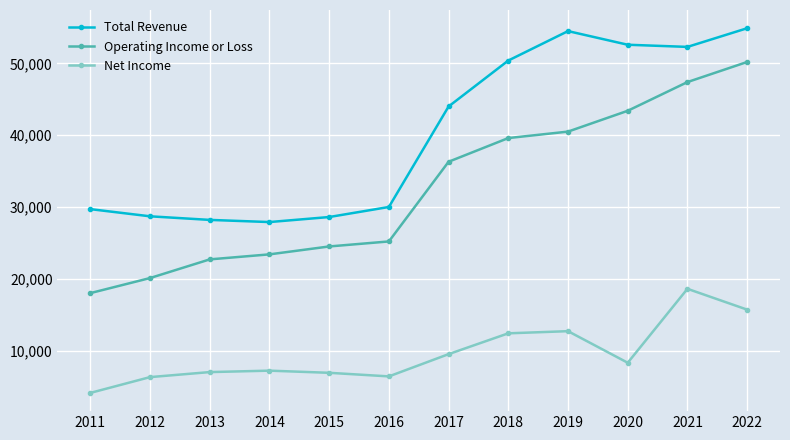

True or false: Net Income and Total Revenue intersect in this chart.

False